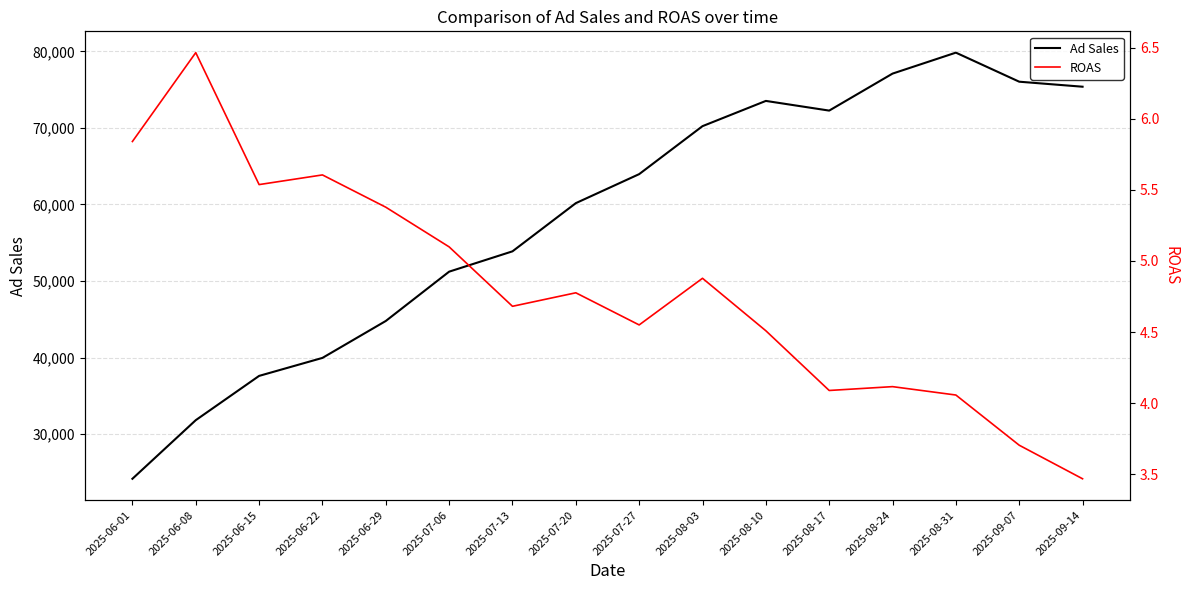

What is the difference between the maximum and minimum values in the Ad Sales series?

55655.0